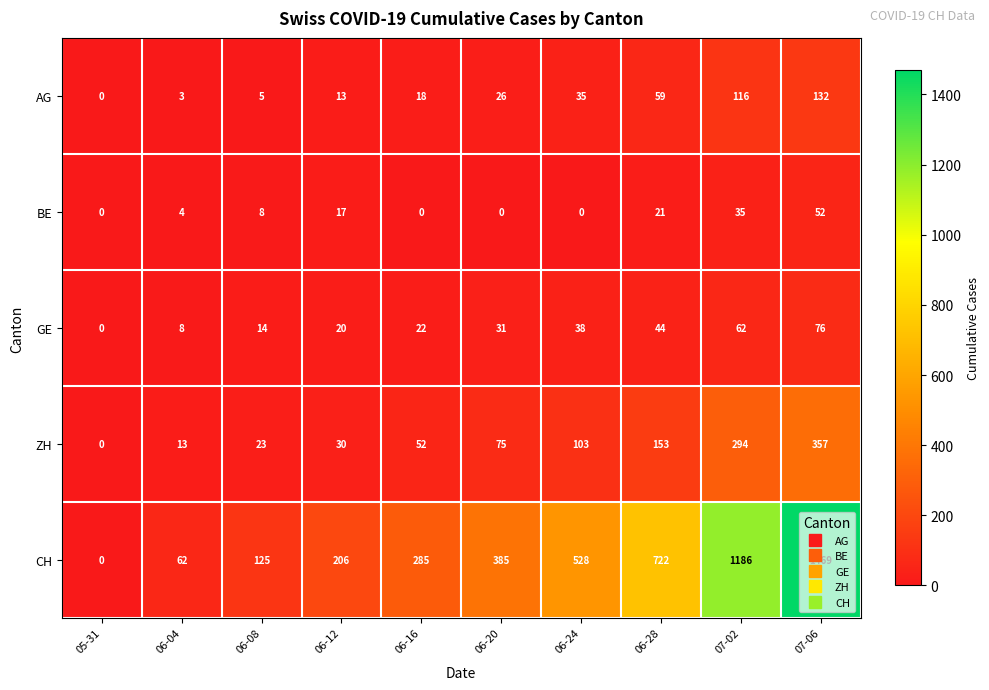

Which series has the largest total across all categories?

CH